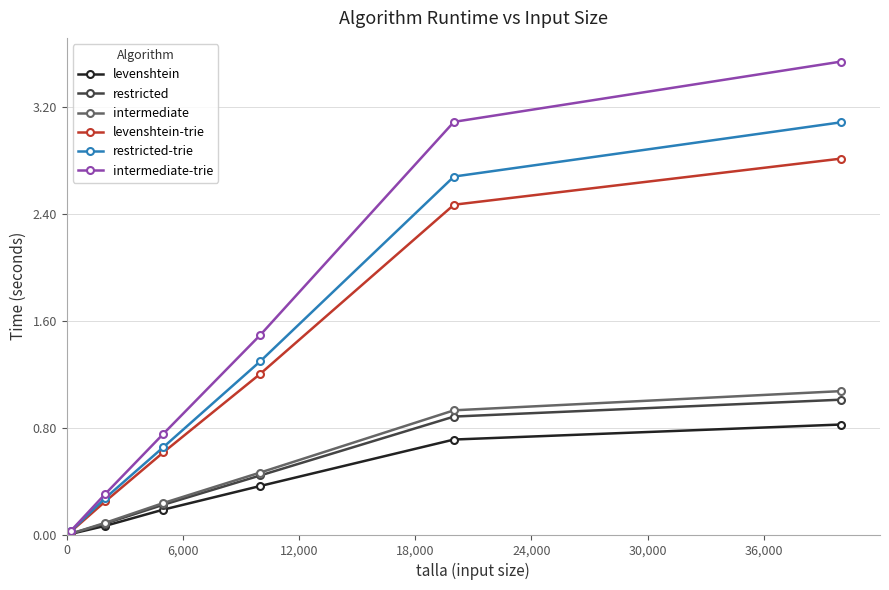

Does the chart display data point markers on the line(s)?

Yes